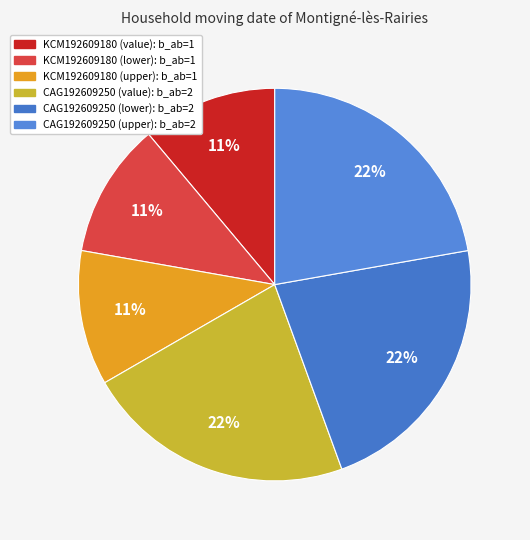

How many segments does this pie chart have?

6